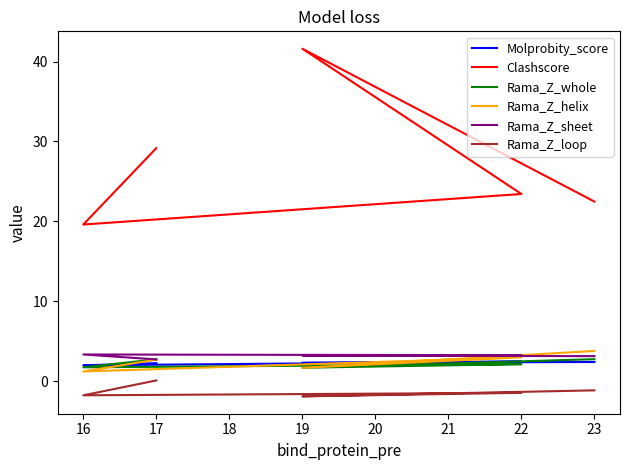

What are all the series names shown in the legend?

Molprobity_score, Clashscore, Rama_Z_whole, Rama_Z_helix, Rama_Z_sheet, Rama_Z_loop